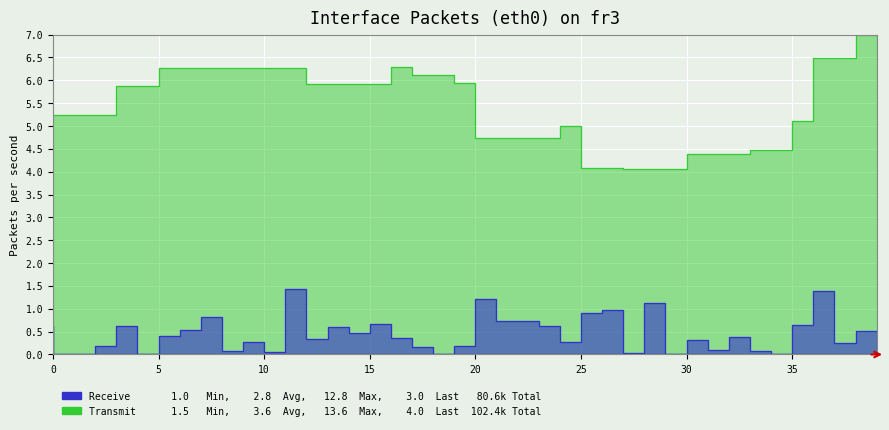

True or false: Transmit and Receive cross at least once.

False